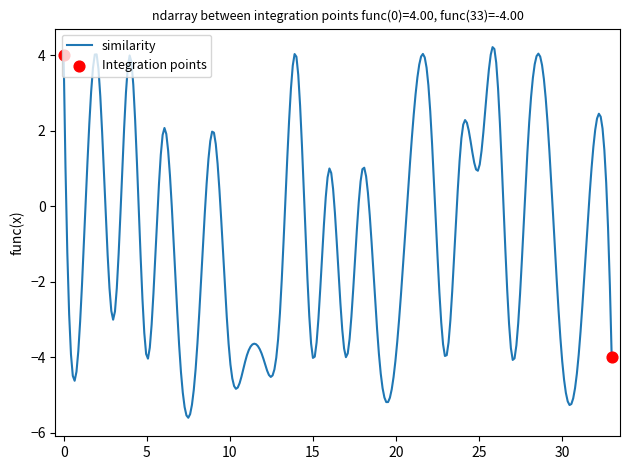

What is the greatest value displayed?

4.2